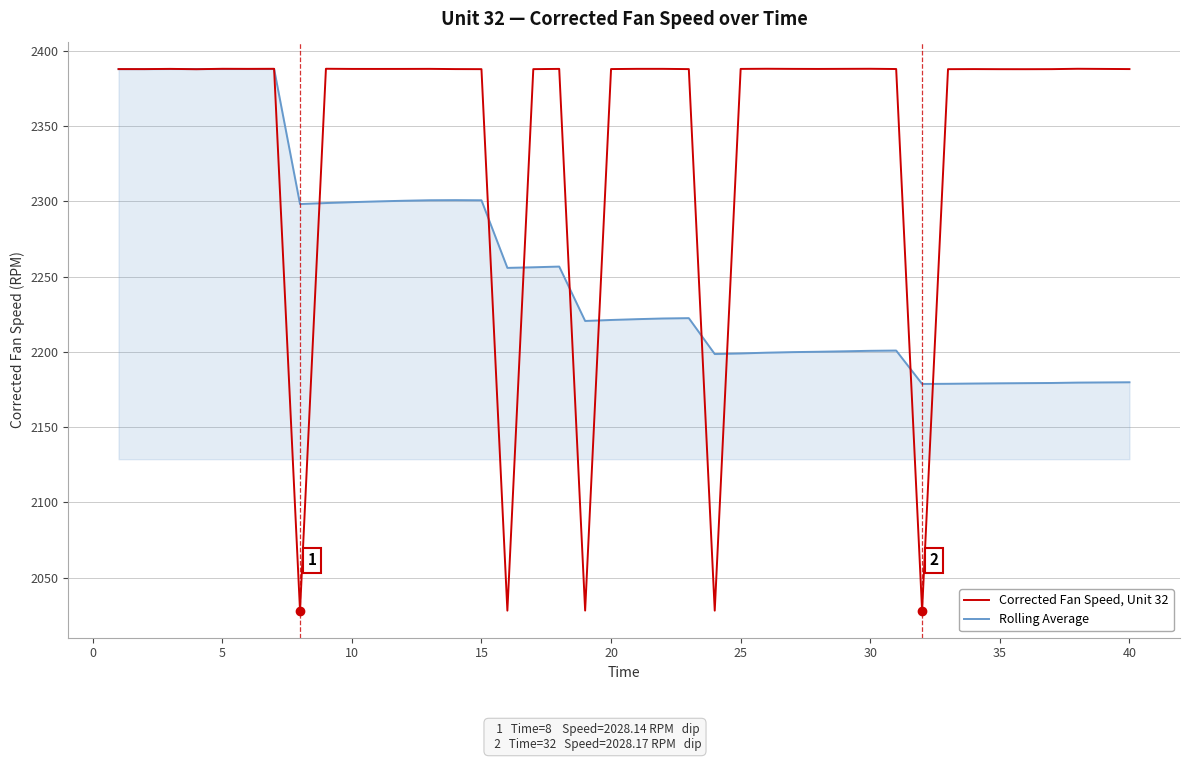

Which series has the largest total across all categories?

Corrected Fan Speed, Unit 32